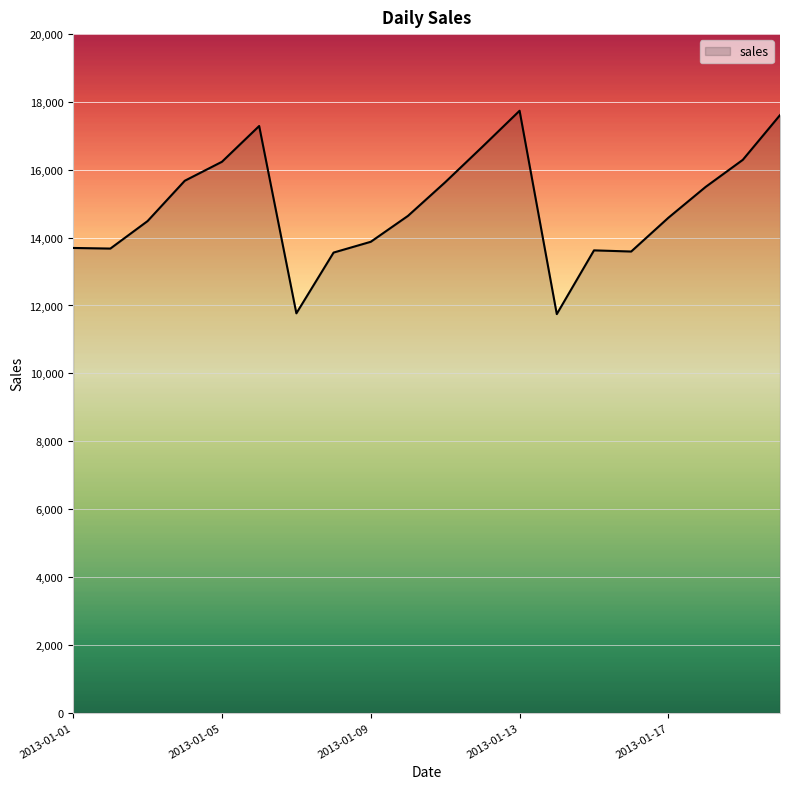

What is the sum of all values?

297919